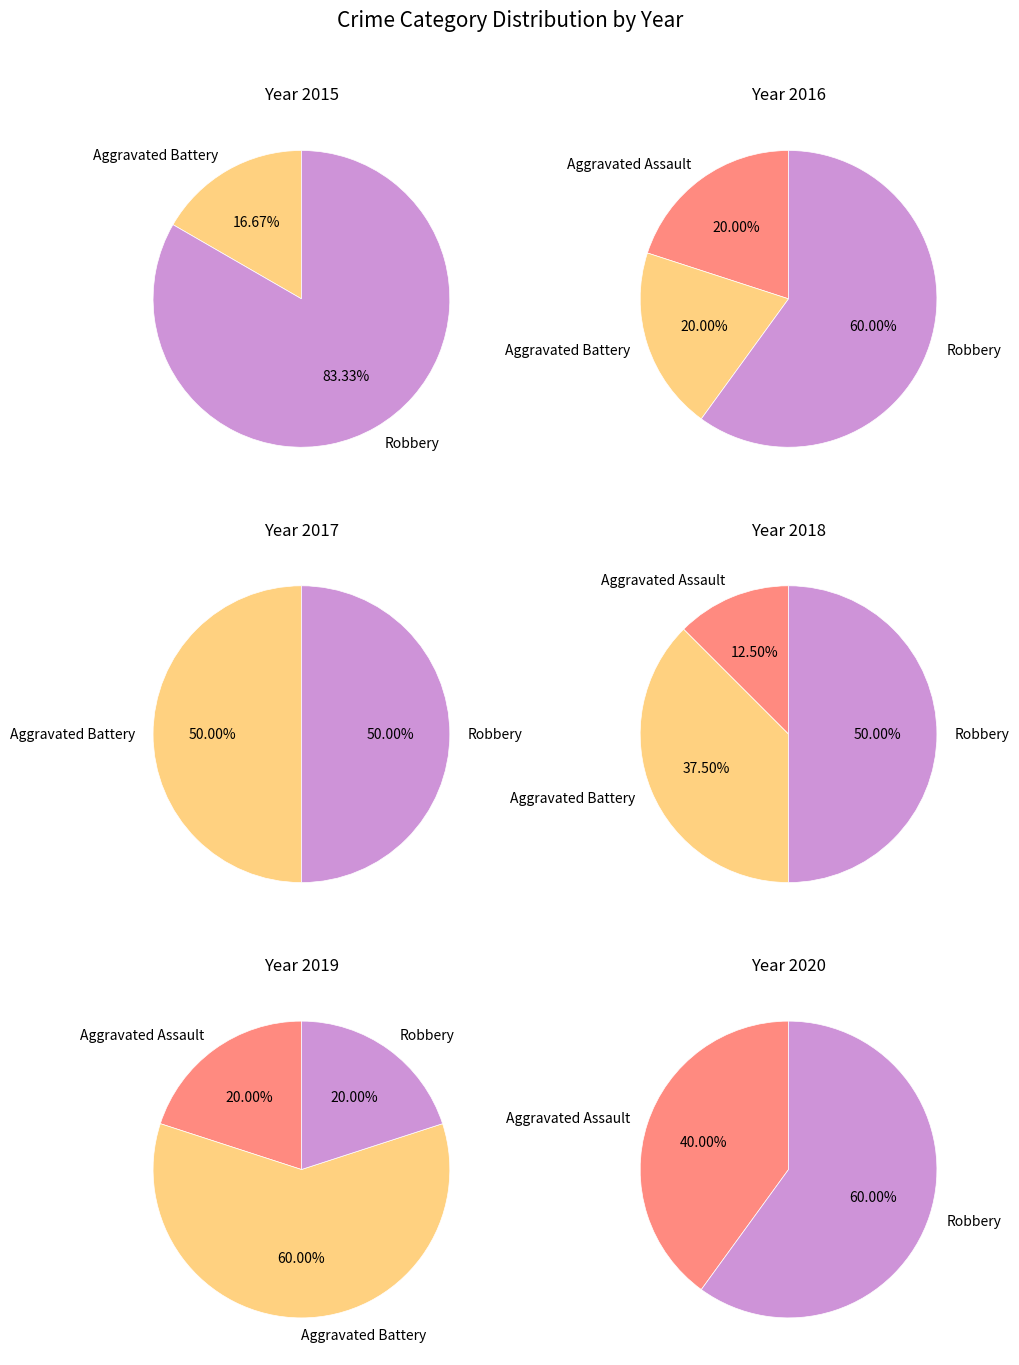

Is there a majority slice in this chart?

Yes